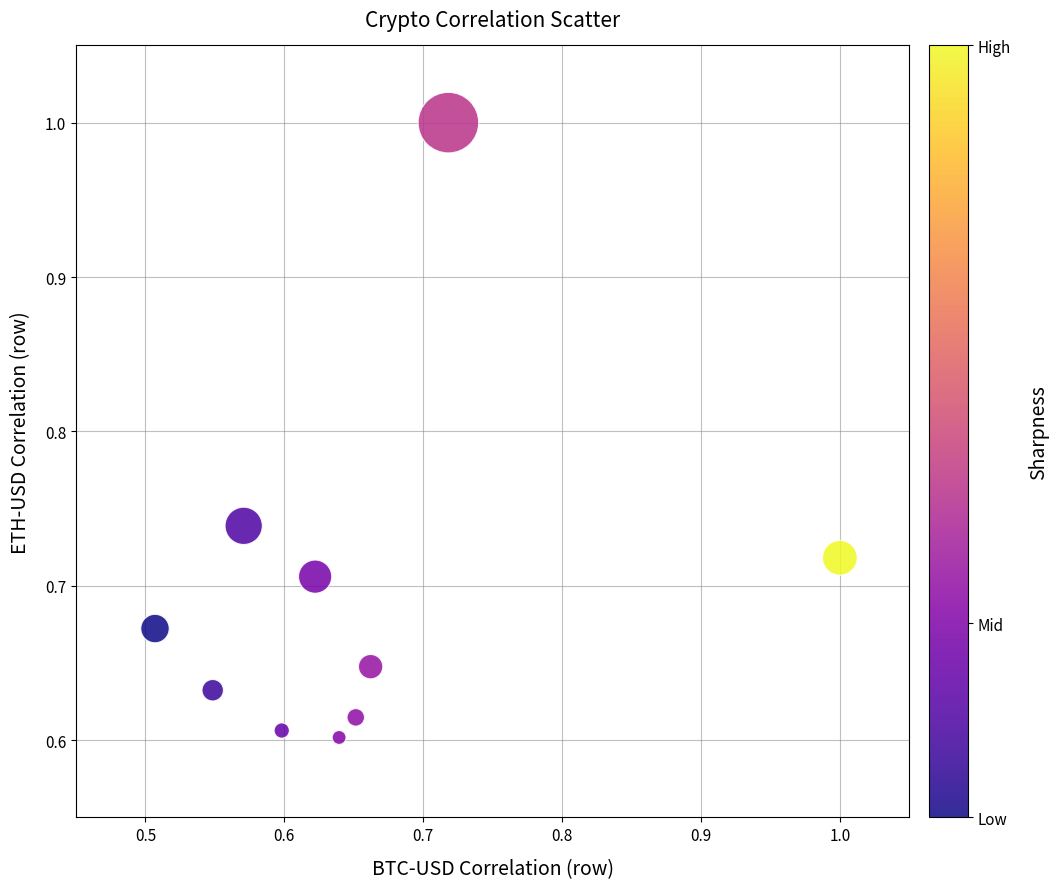

What is the range of Y values (max minus min)?

0.4